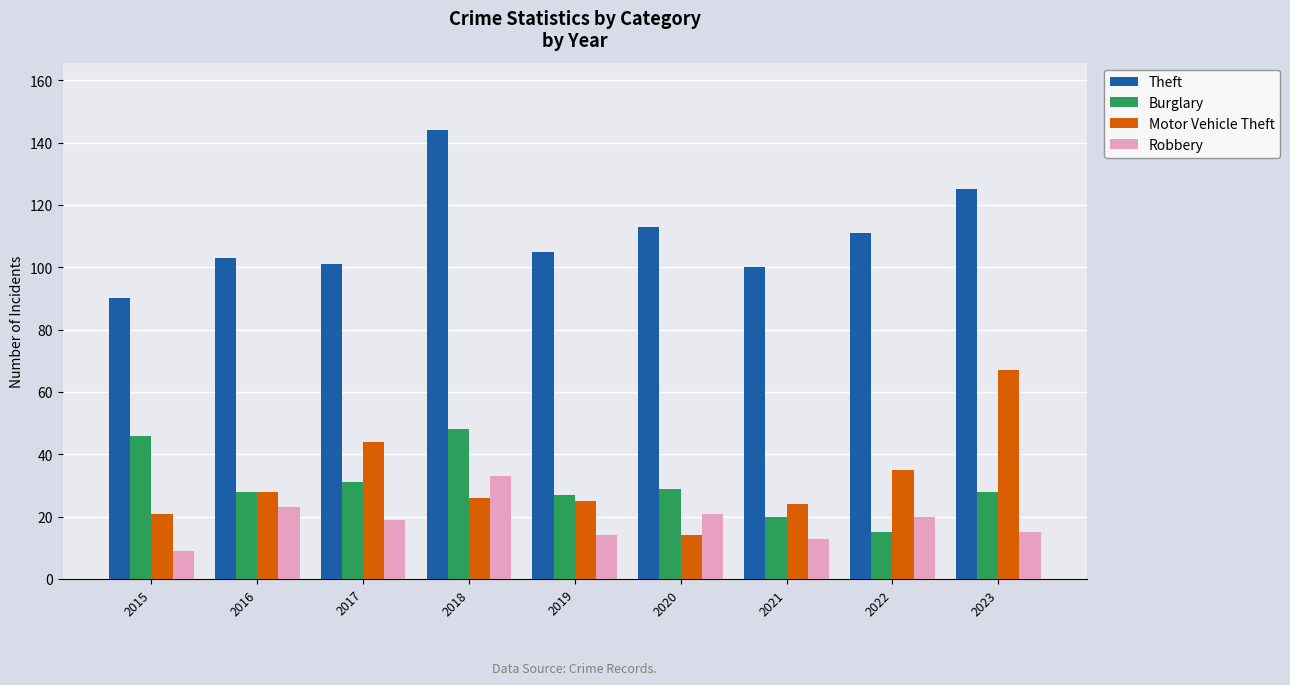

At which label does Theft first exceed 105?

2018